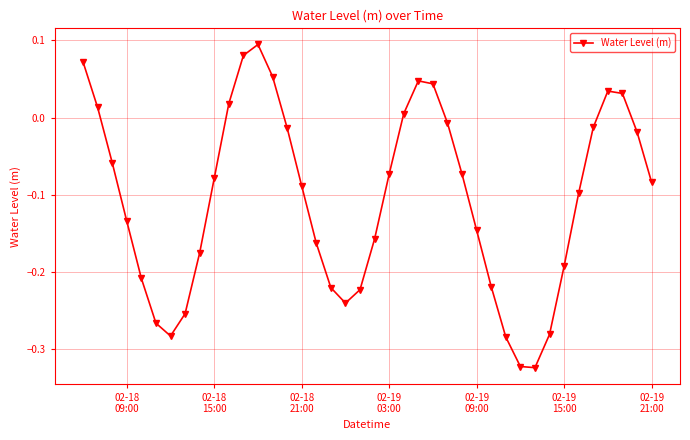

What is the difference between the second highest and second lowest values?

0.4